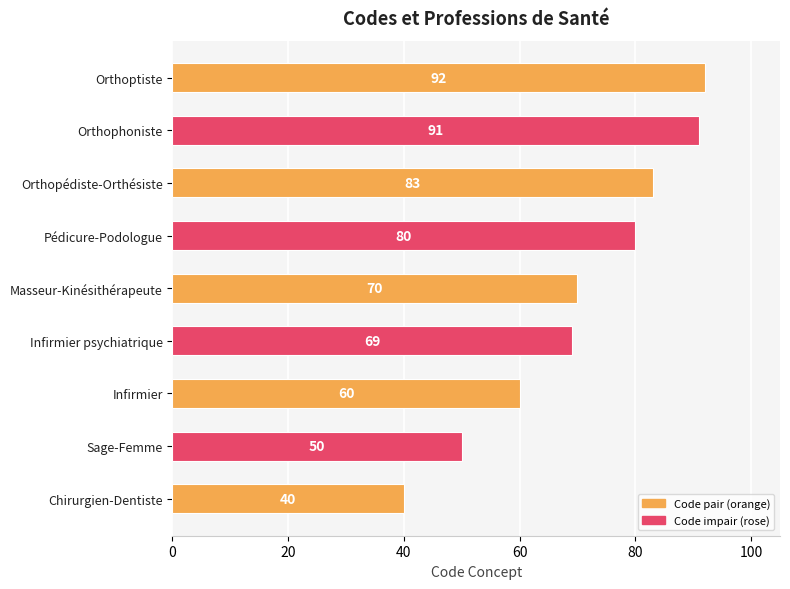

Rank the categories by value from highest to lowest.

Orthoptiste, Orthophoniste, Orthopédiste-Orthésiste, Pédicure-Podologue, Masseur-Kinésithérapeute, Infirmier psychiatrique, Infirmier, Sage-Femme, Chirurgien-Dentiste